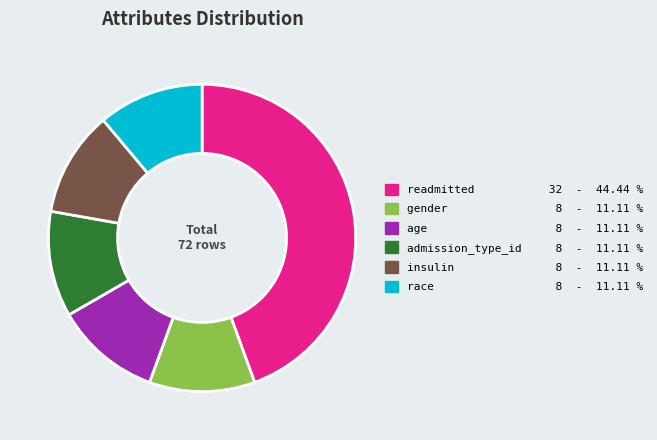

Combined, do readmitted and gender account for over 50%?

Yes